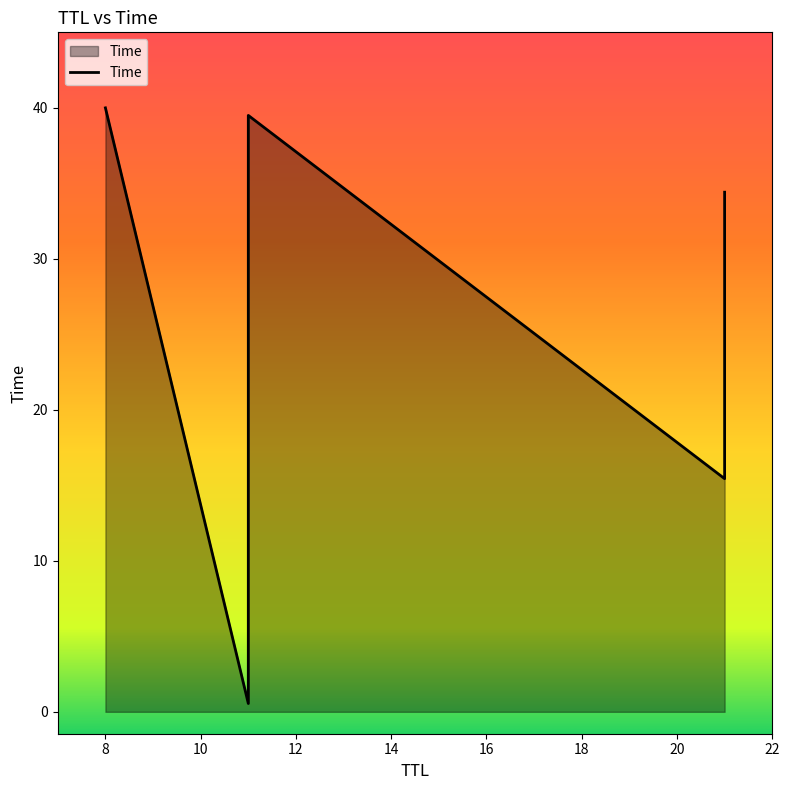

What is the difference between the maximum and minimum values?

39.4